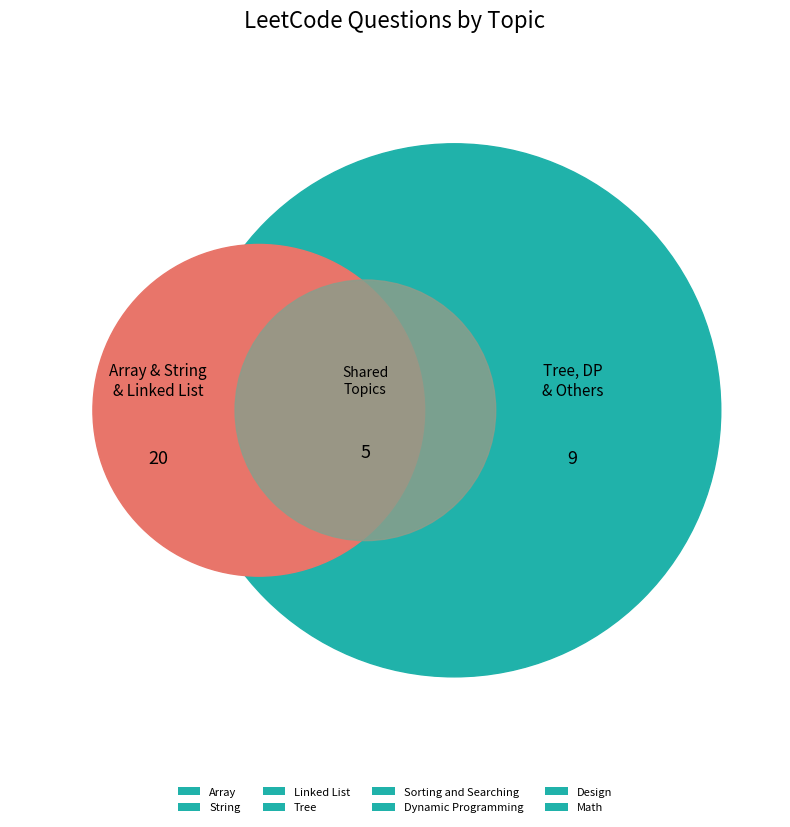

Does Math represent more than half of the total?

No